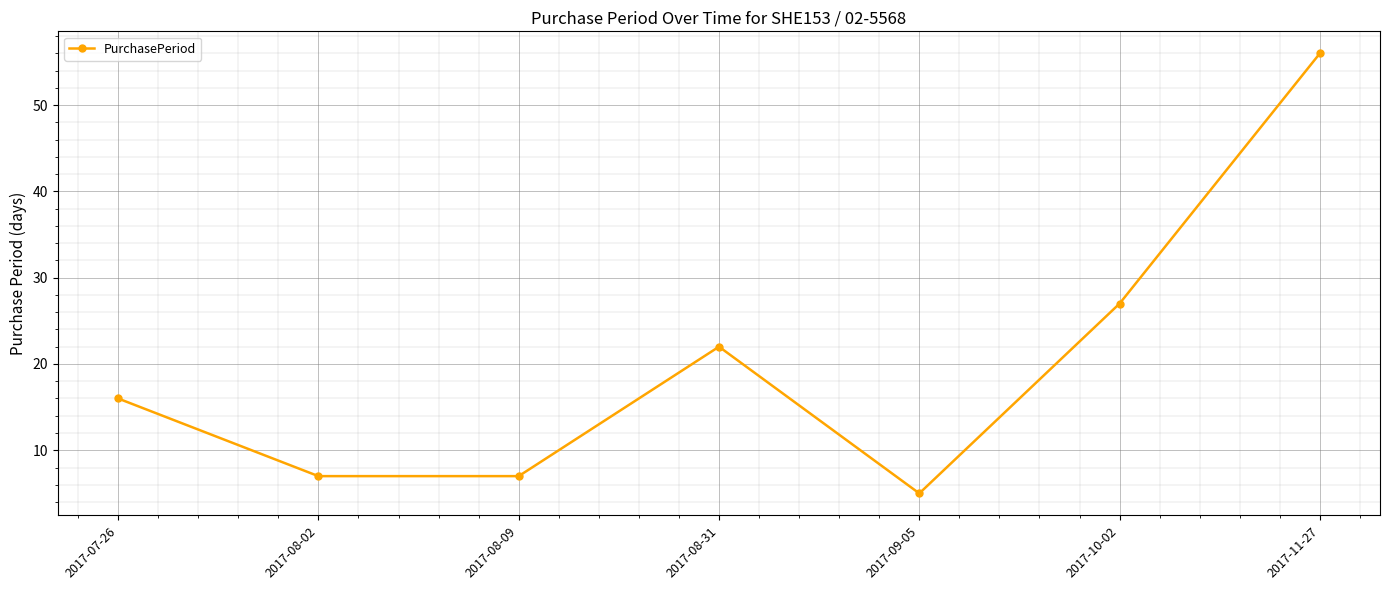

Where is the first local maximum?

2017-08-31